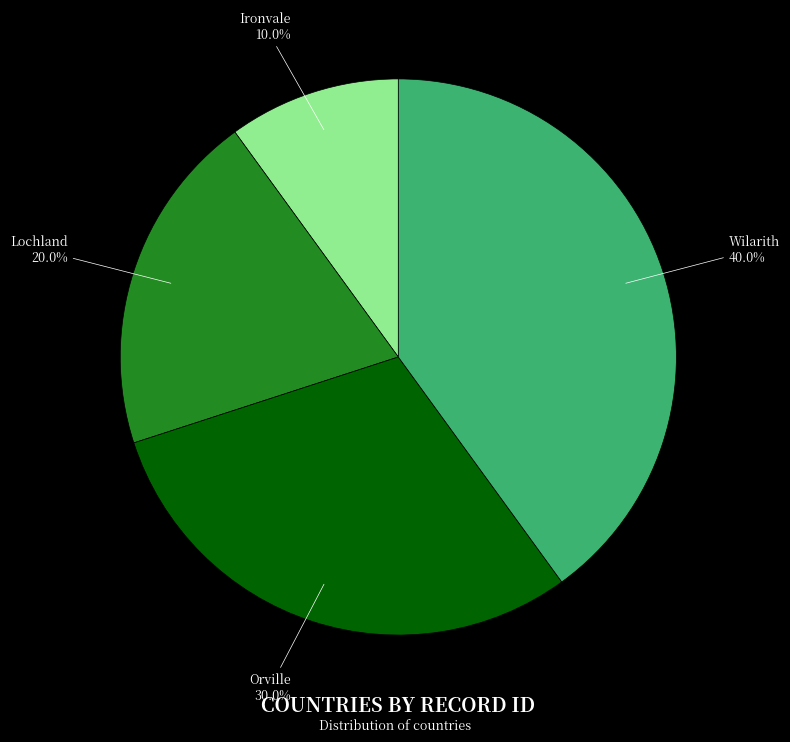

Is there a majority slice in this chart?

No